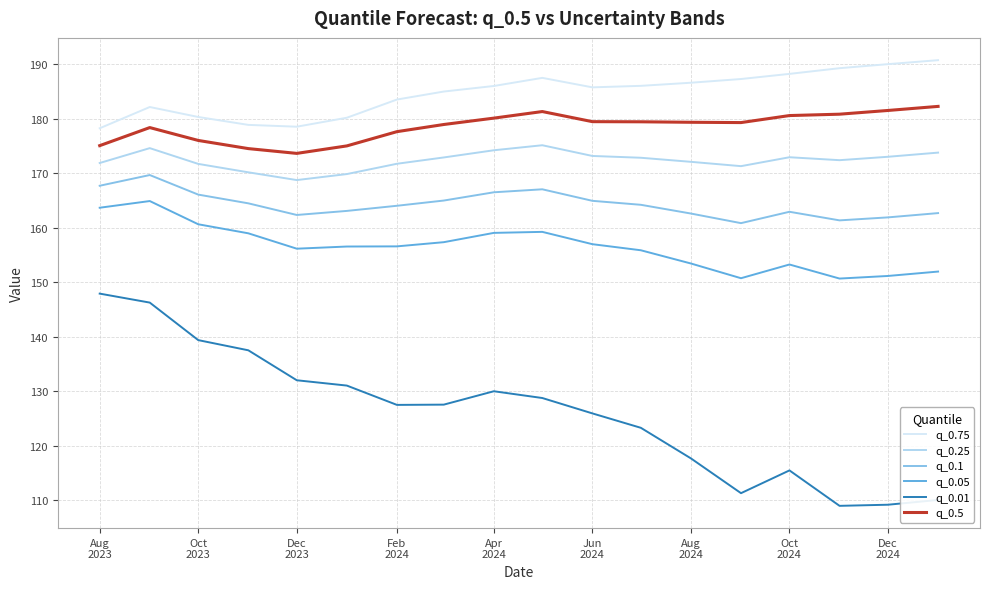

Which series has the widest spread of values?

q_0.01